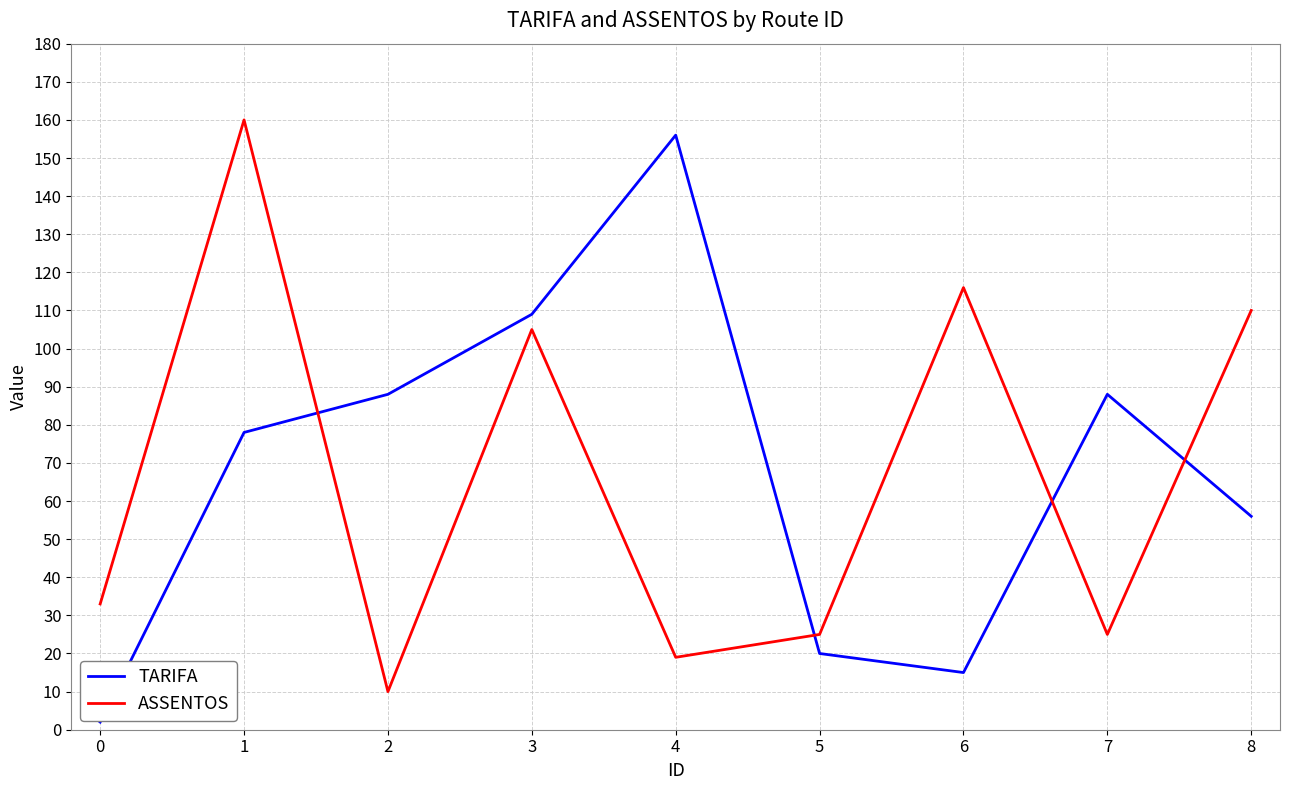

What is the sum of all ASSENTOS values?

603